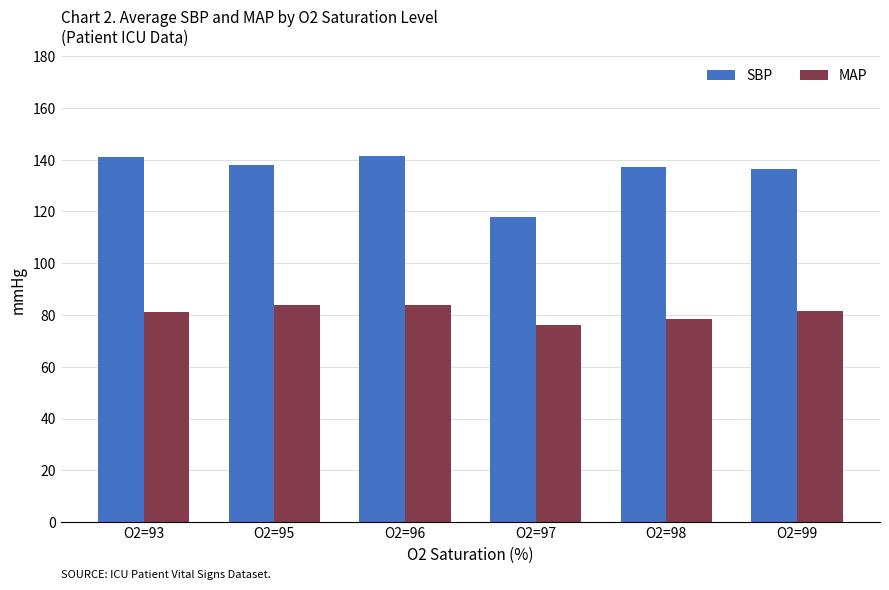

Which series has the largest range (max minus min)?

SBP